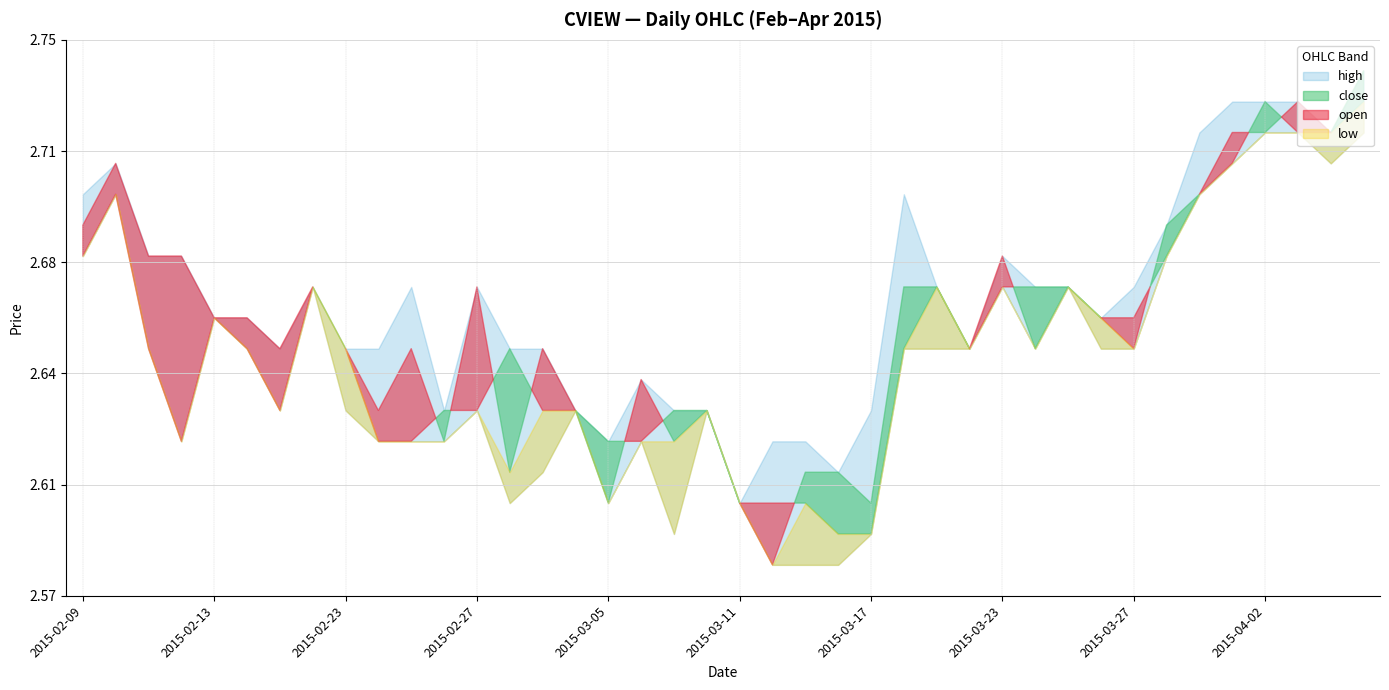

What is the label of the 15th point from the right?

2015-03-18